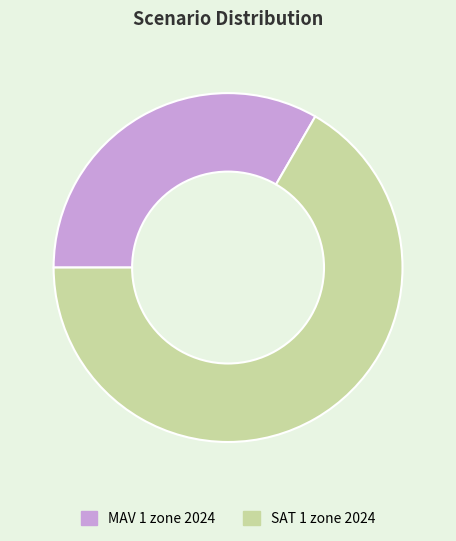

True or false: MAV 1 zone 2024 accounts for 33% of the total.

True